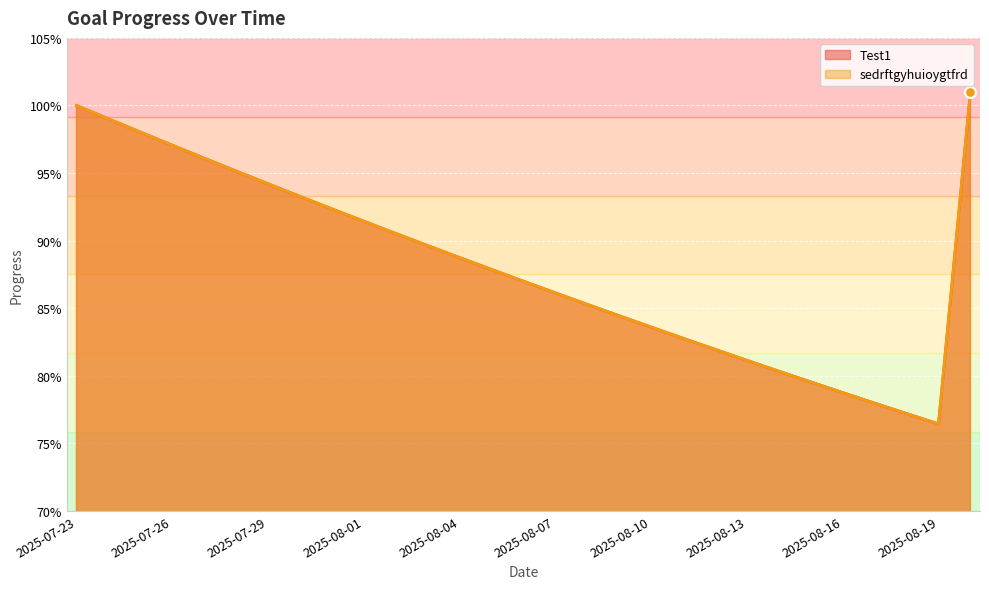

Which series reaches the maximum Y coordinate?

Test1